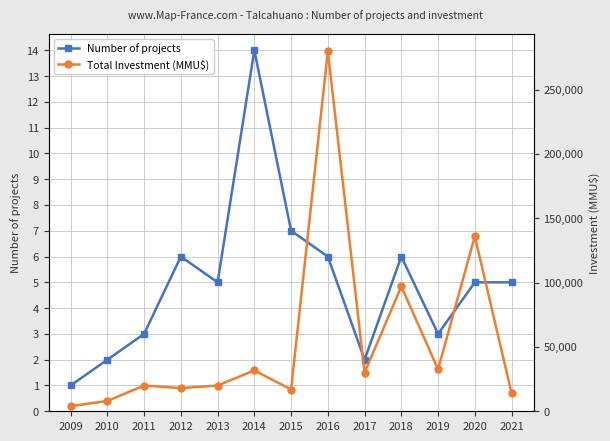

True or false: Number of projects has more than 0 points higher than both neighbors.

True